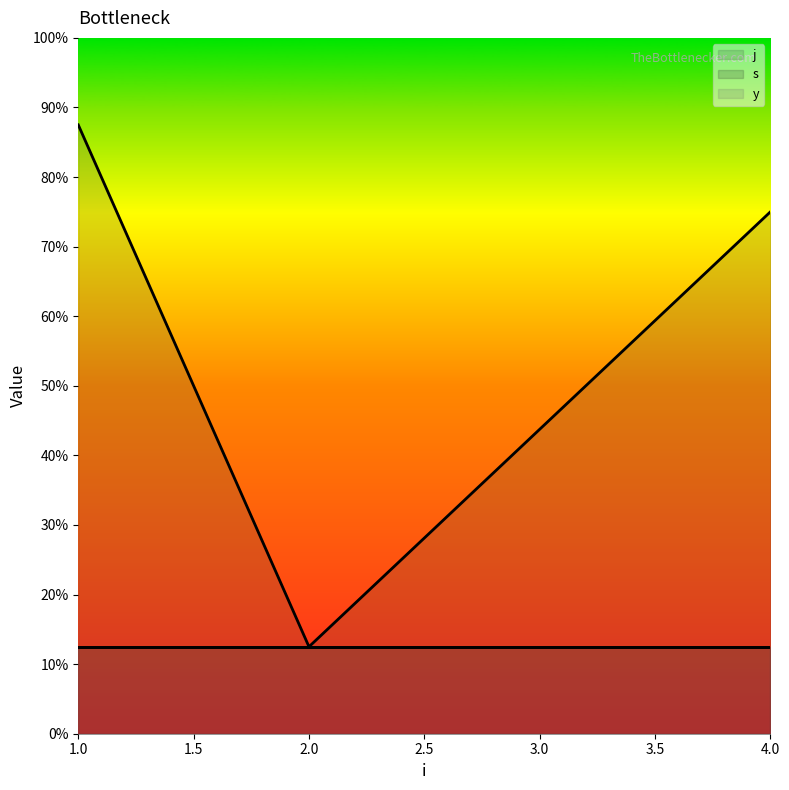

Rank the series at 4 from lowest to highest value.

s, y, j